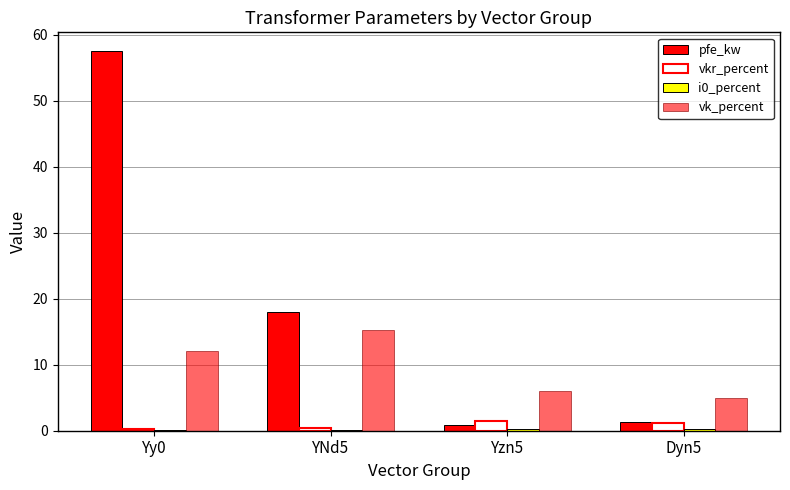

How many values in the vk_percent series exceed 12?

2